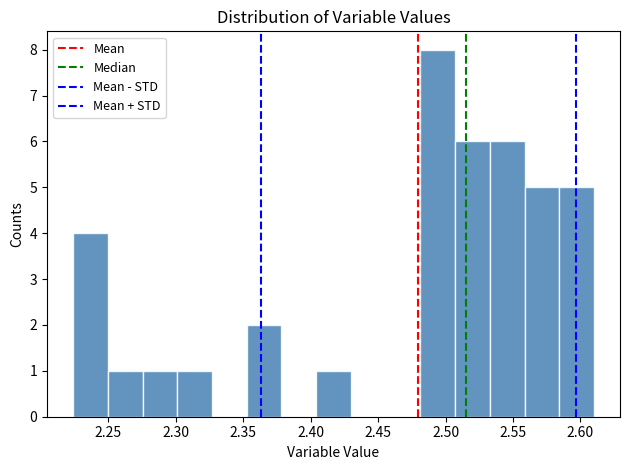

Over which range of the x-axis is the bar tallest?

2.480 to 2.505